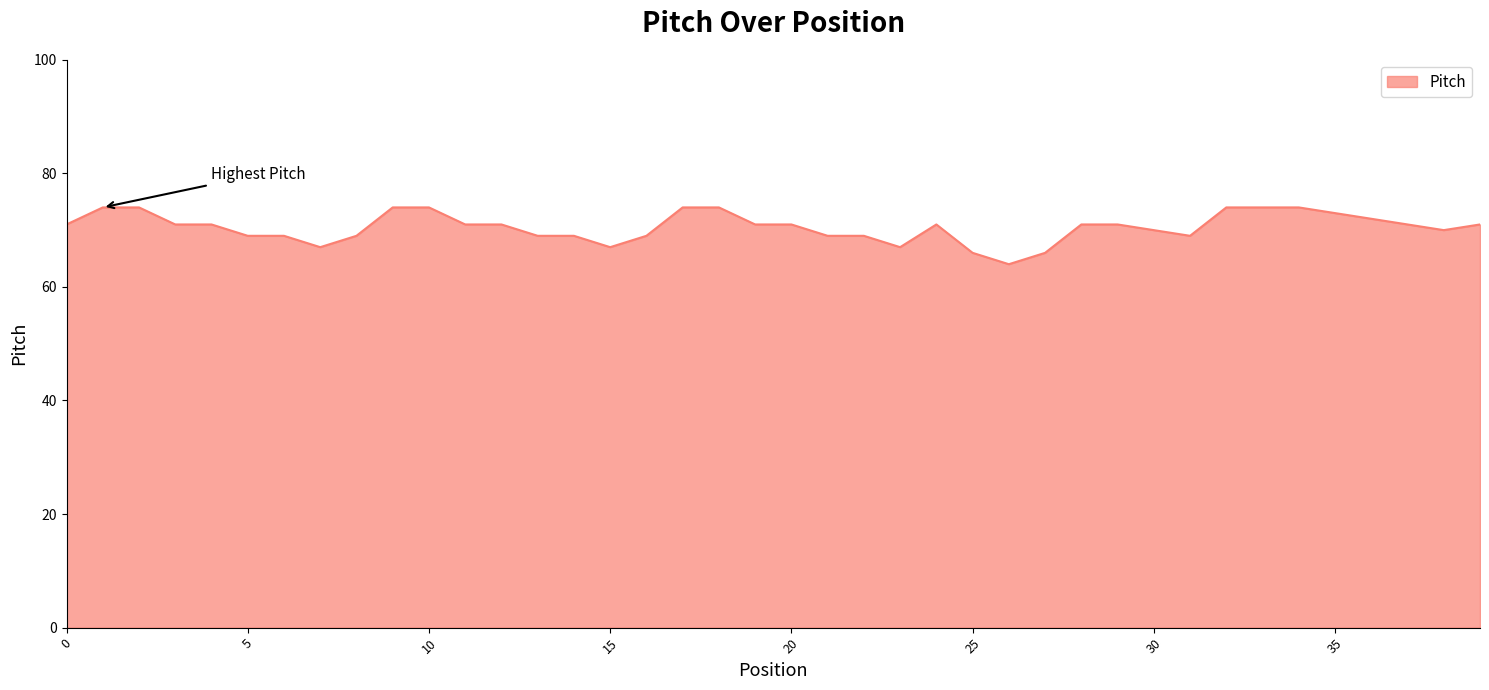

What is the difference between the maximum and minimum values?

10